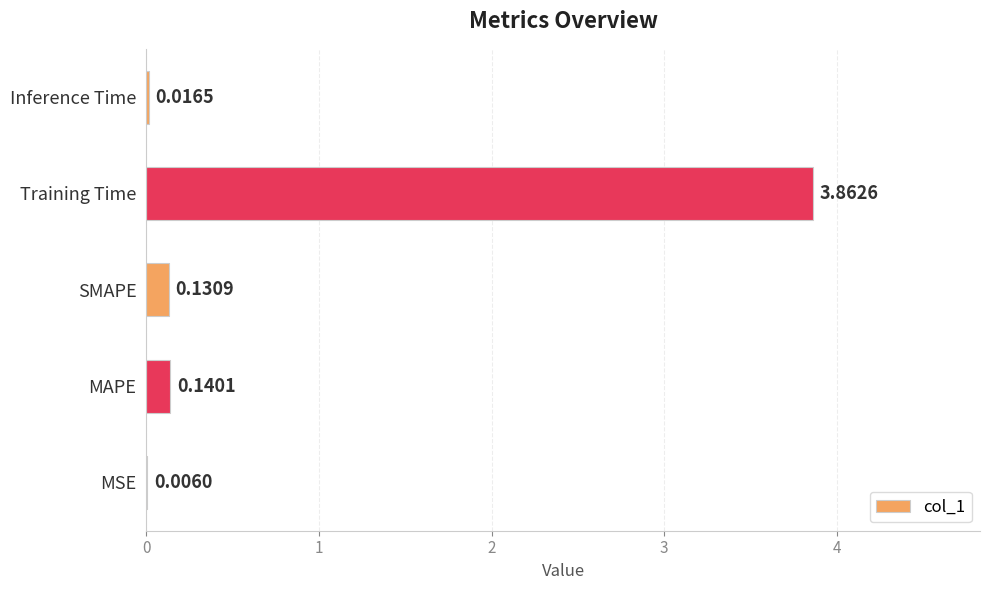

Which category has the highest value across all series?

Training Time